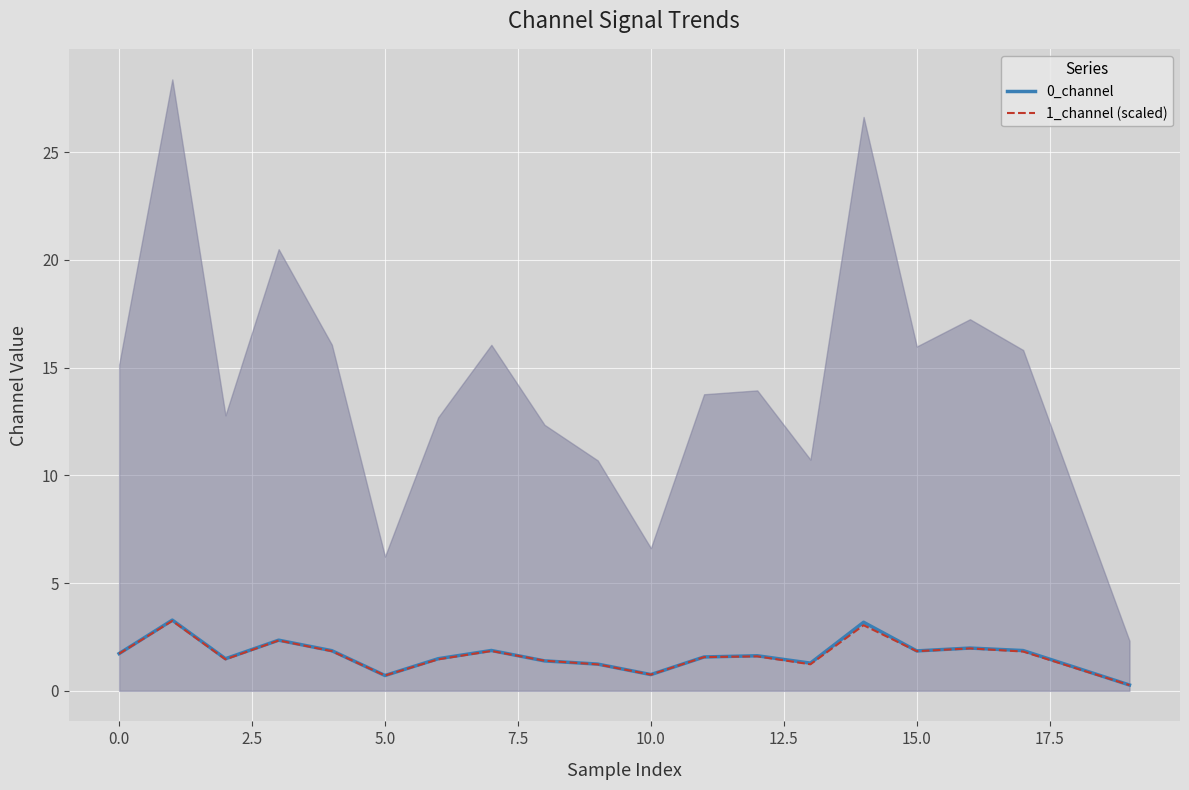

What is the maximum value for 0_channel?

3.3